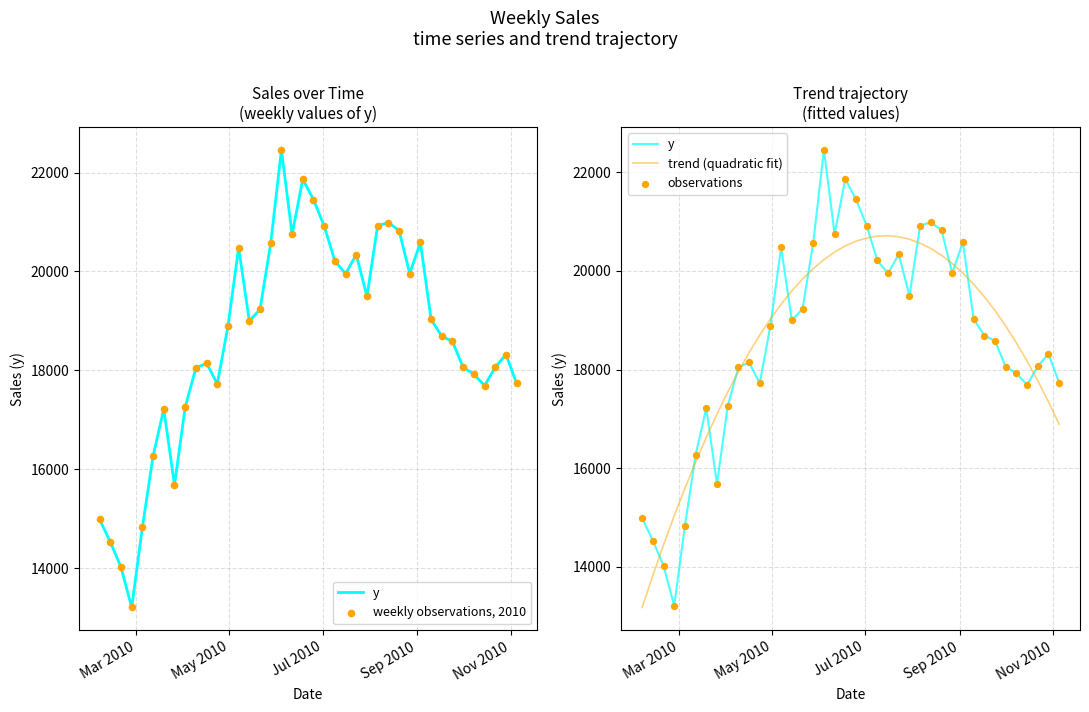

What are all the series names shown in the legend?

y, weekly observations, 2010, trend (quadratic fit), observations